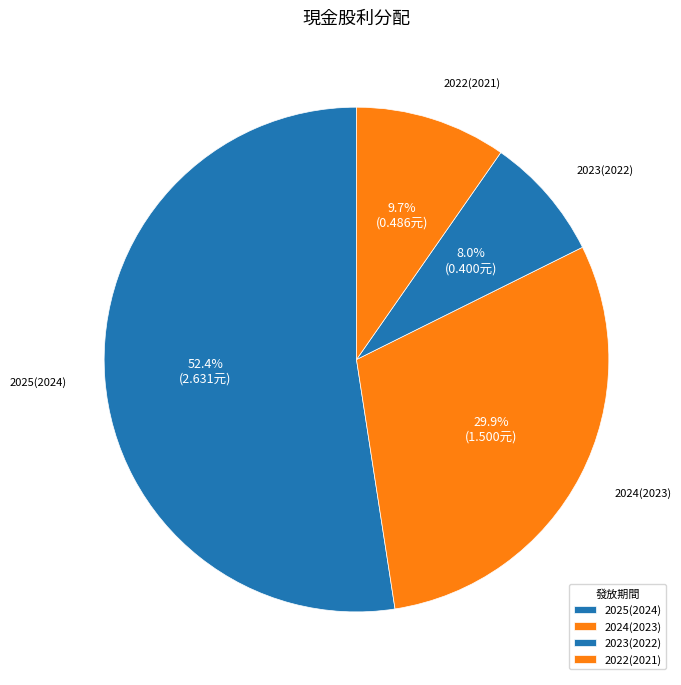

Which has a higher value, 2023(2022) or 2022(2021)?

2022(2021)